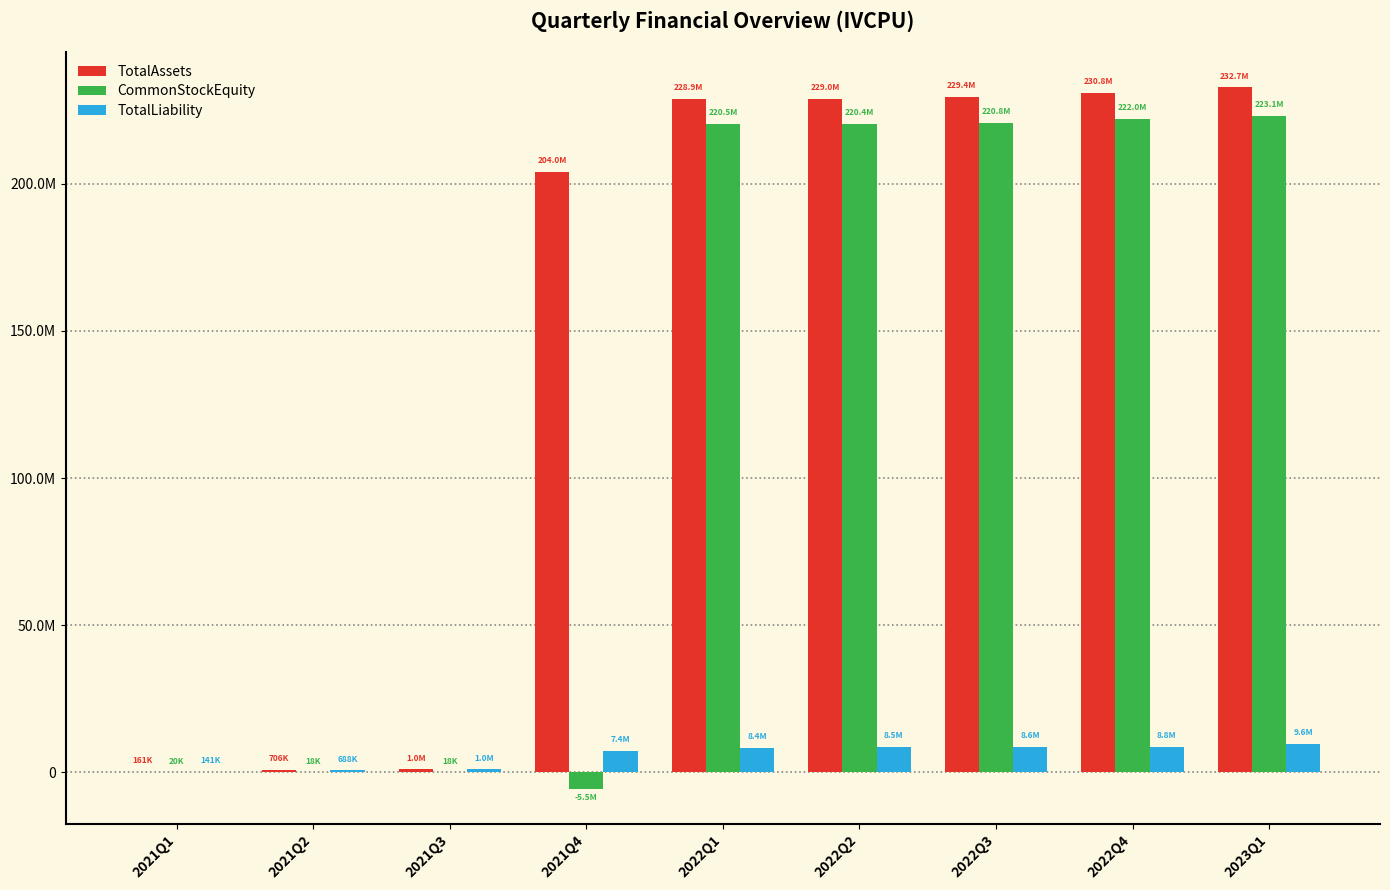

Which category has the lowest value in the CommonStockEquity series?

2021Q4